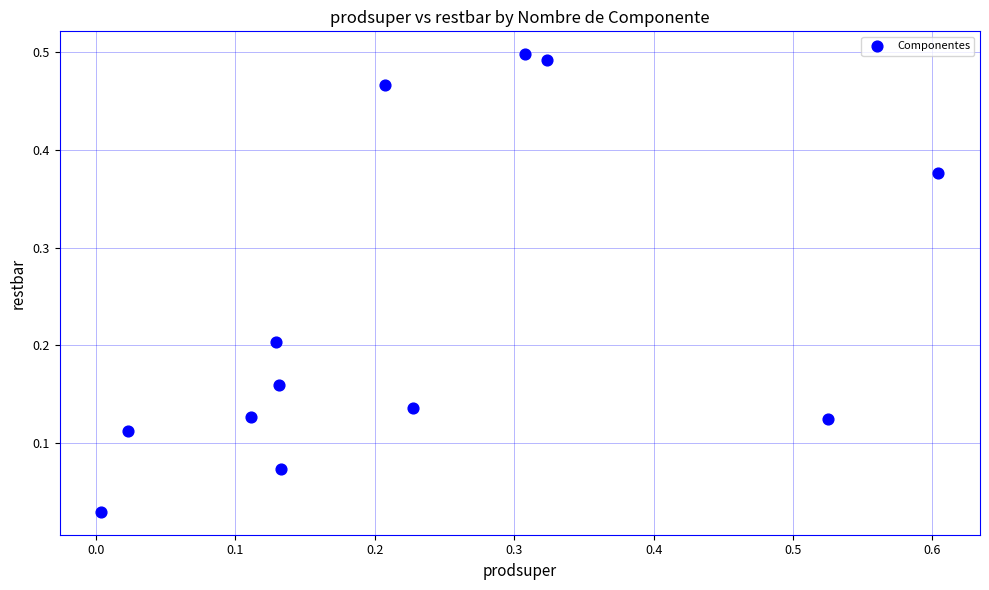

What is the range of X values (max minus min)?

0.6